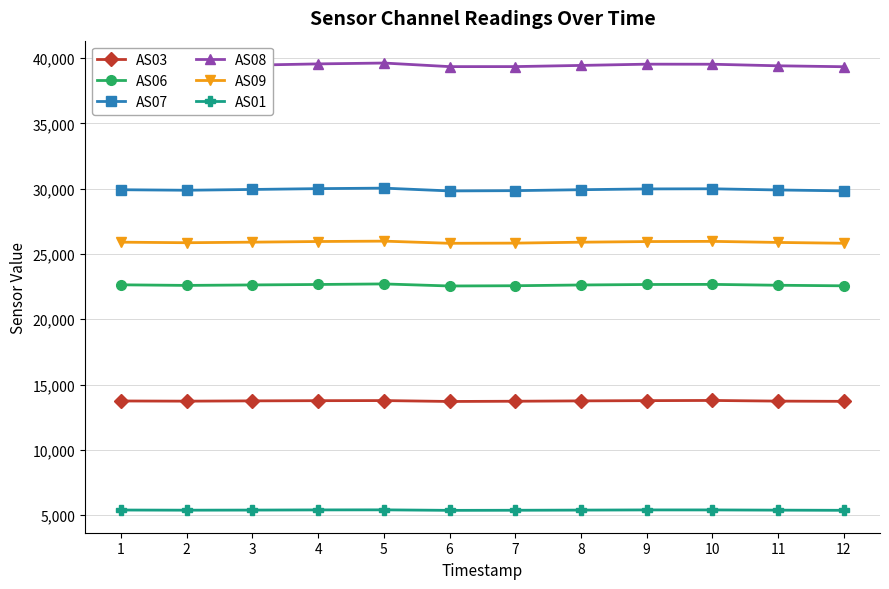

True or false: AS03 has more than 0 points higher than both neighbors.

True